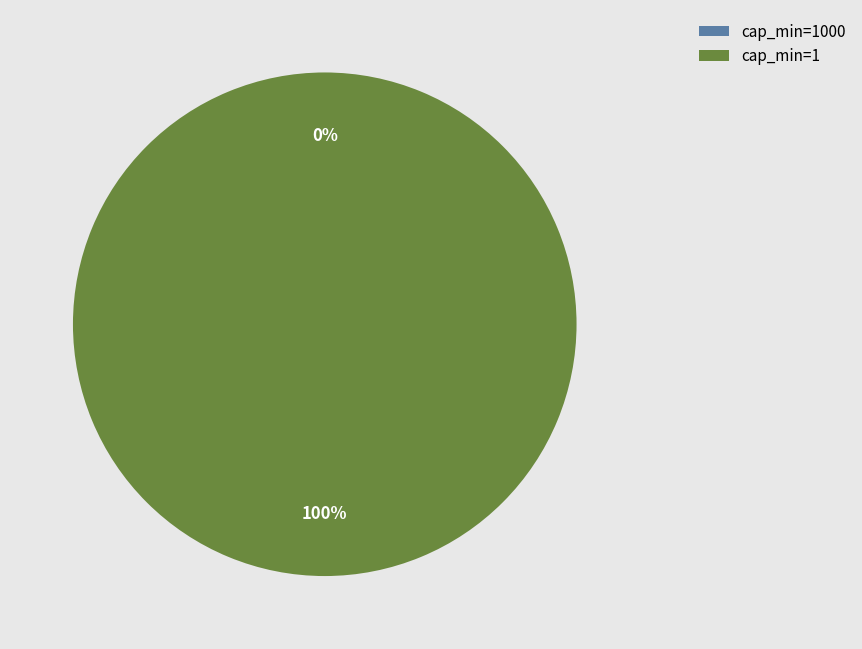

Which slice is the largest?

cap_min=1